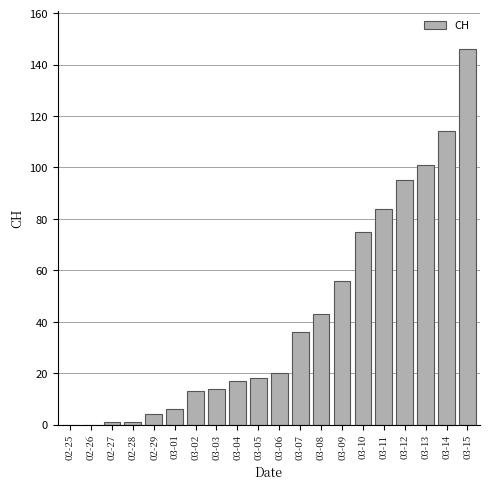

Does the chart contain stacked bars?

No